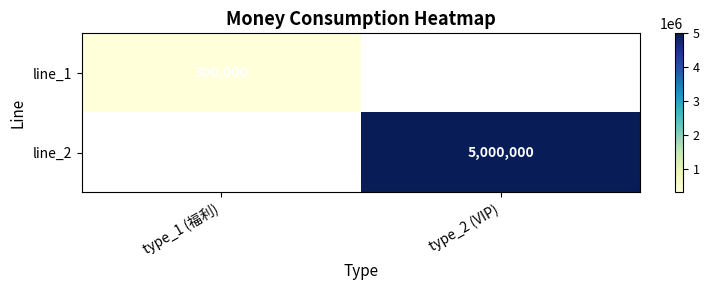

The line_2 series shows 7970798 at type_2 (VIP). True or false?

False